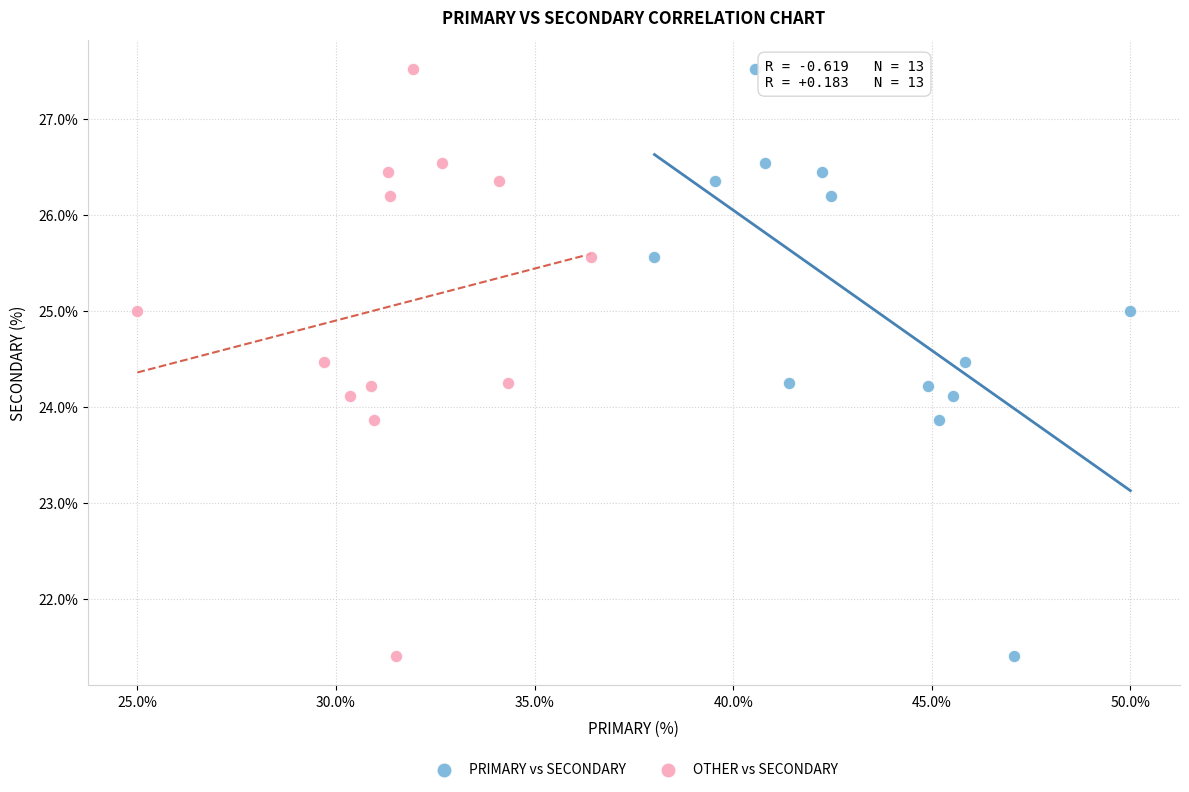

What are all the series names shown in the legend?

PRIMARY vs SECONDARY, OTHER vs SECONDARY